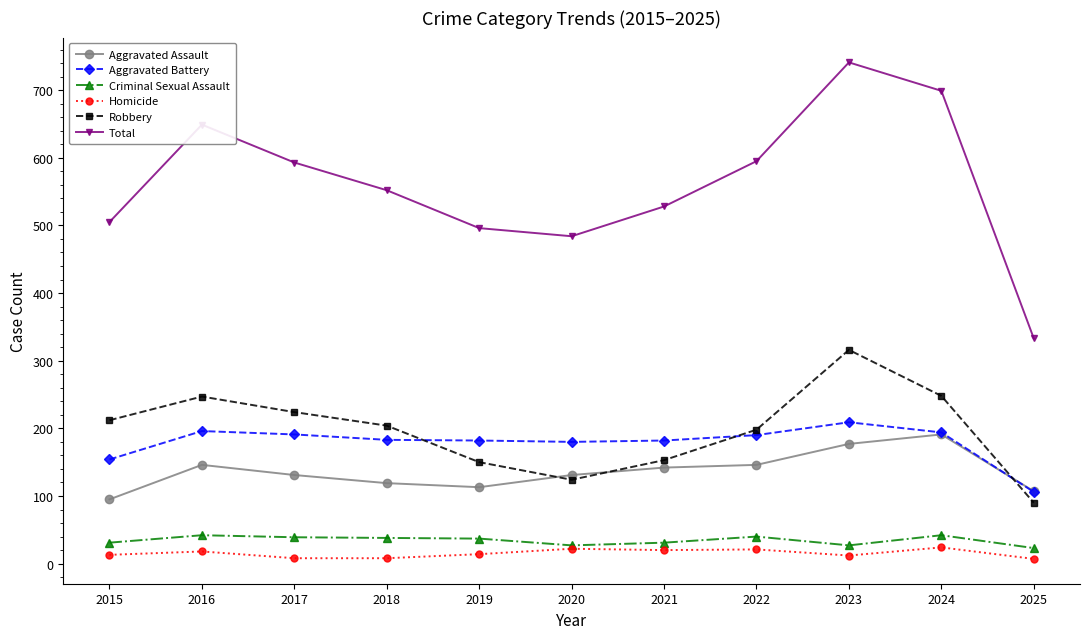

Is this an area chart (filled region under the line)?

No